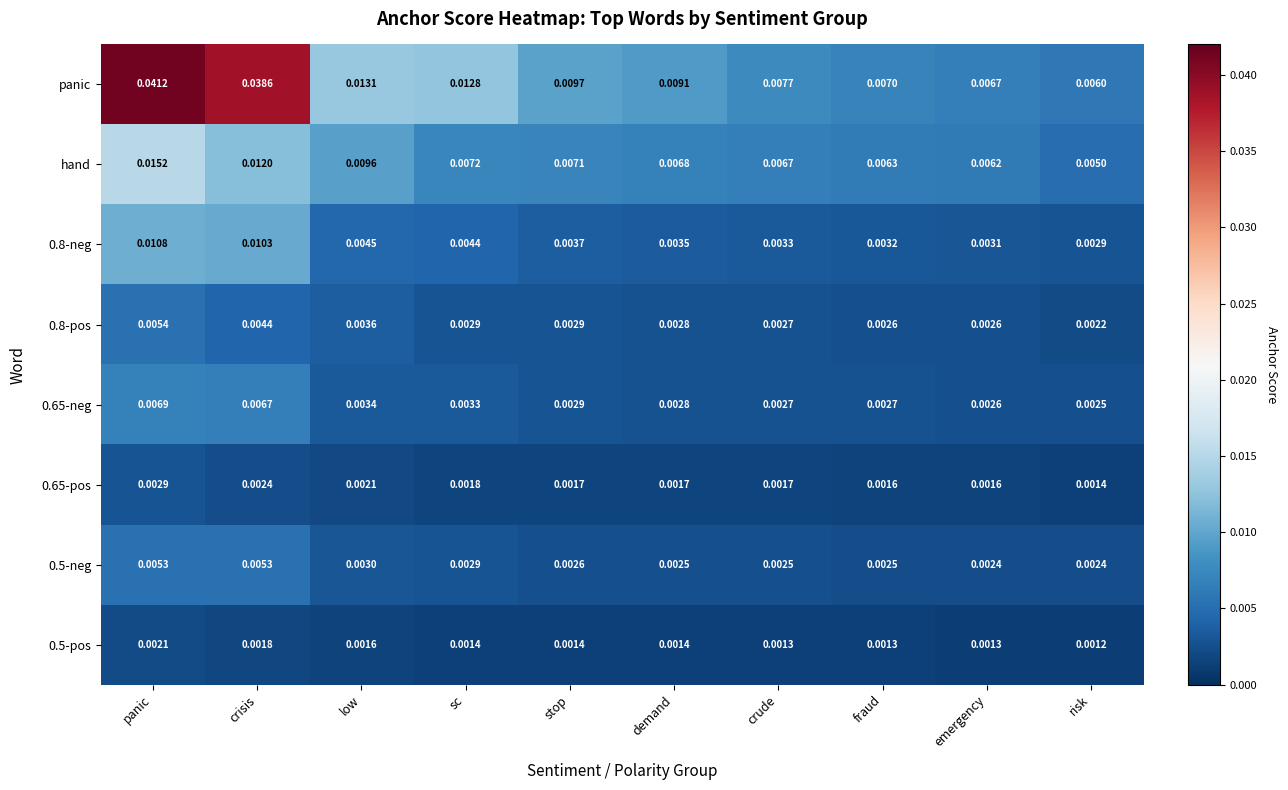

Is the value of 0.8-neg at panic greater than the value of panic at emergency?

Yes